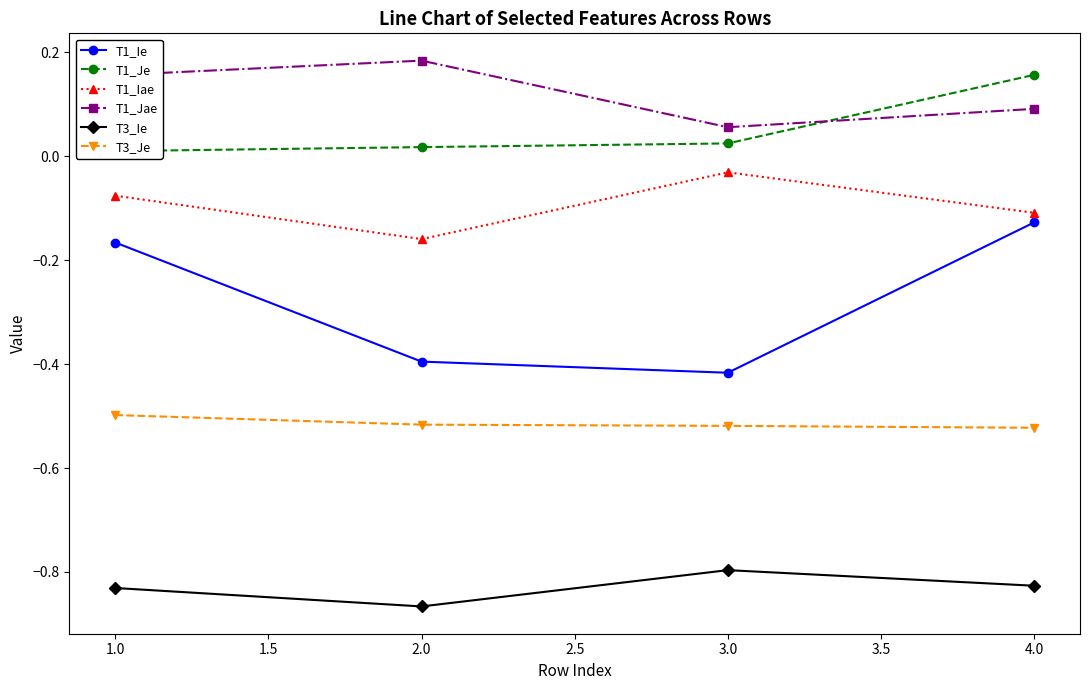

What is the highest value of the T1_Je series?

0.2